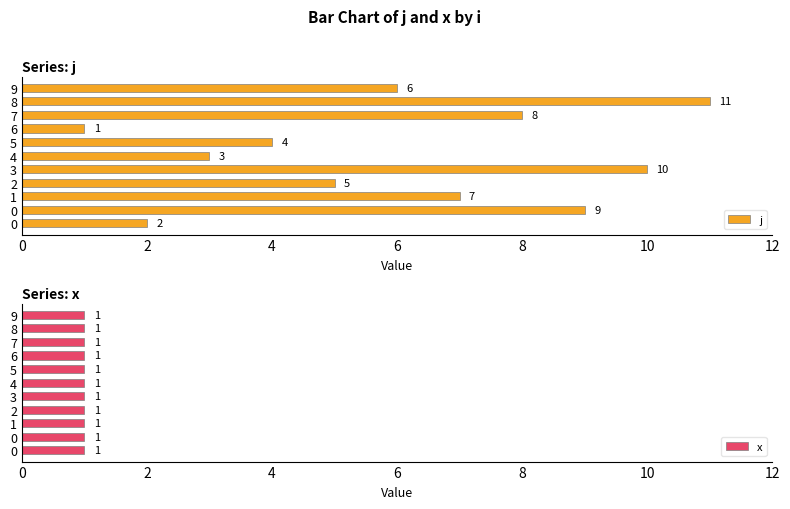

How many j values are between 3 and 9?

7